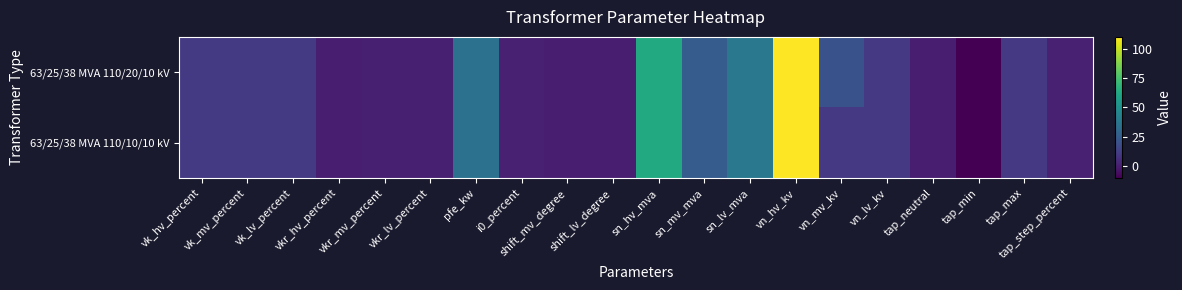

Between vk_lv_percent and vkr_mv_percent, which is larger?

vk_lv_percent